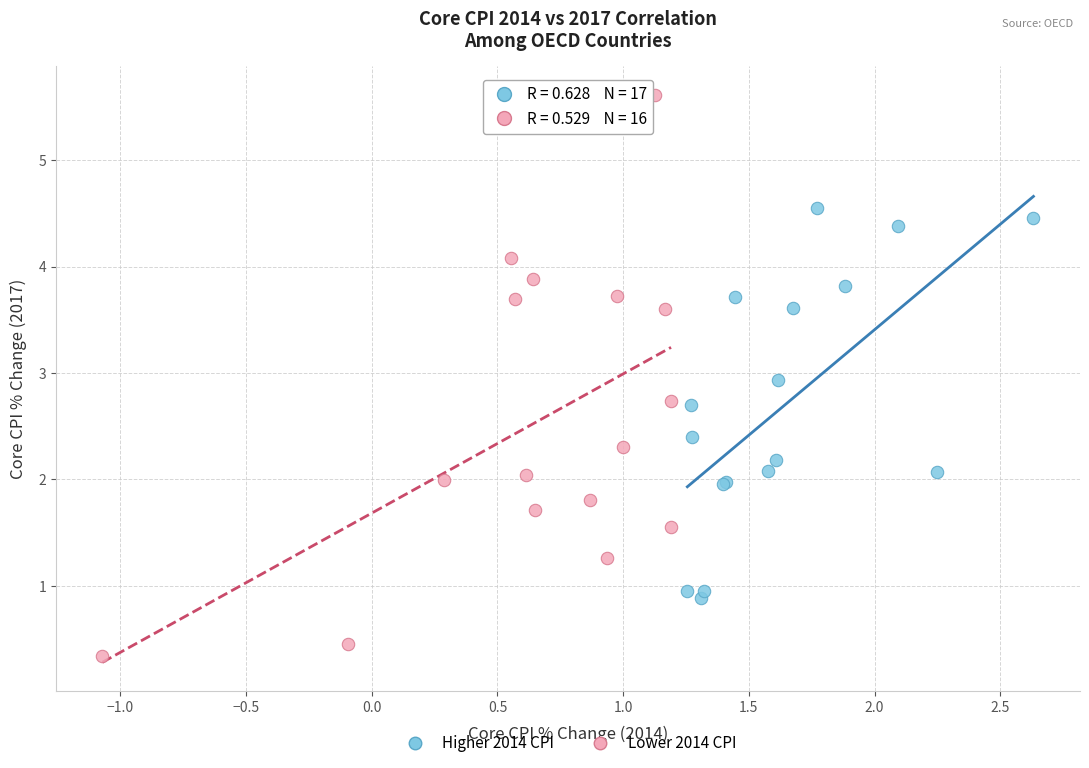

Which series reaches the minimum Y coordinate?

Lower 2014 CPI